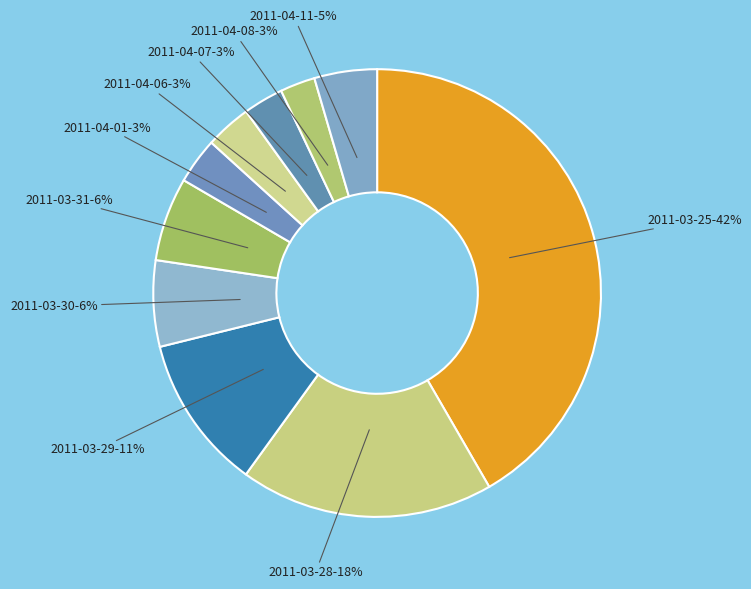

Does 2011-04-01 account for over 50% of the chart?

No